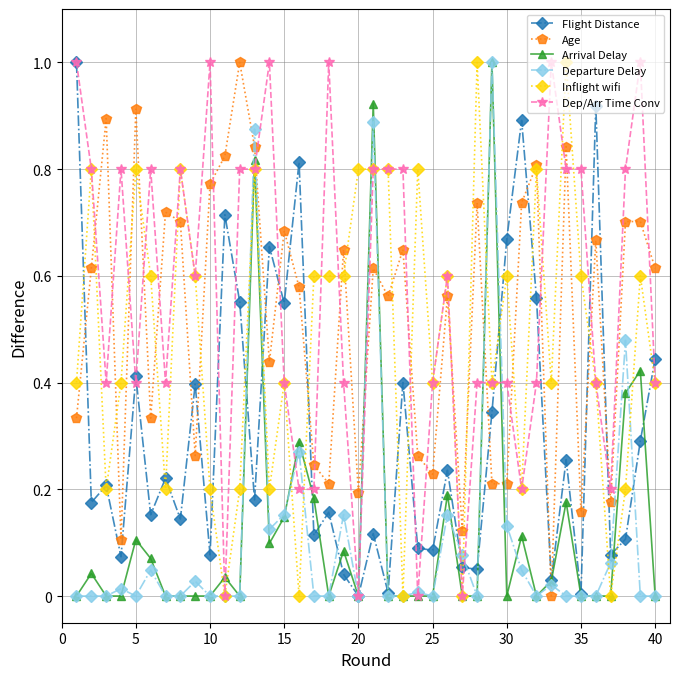

True or false: Departure Delay and Arrival Delay cross at least once.

True